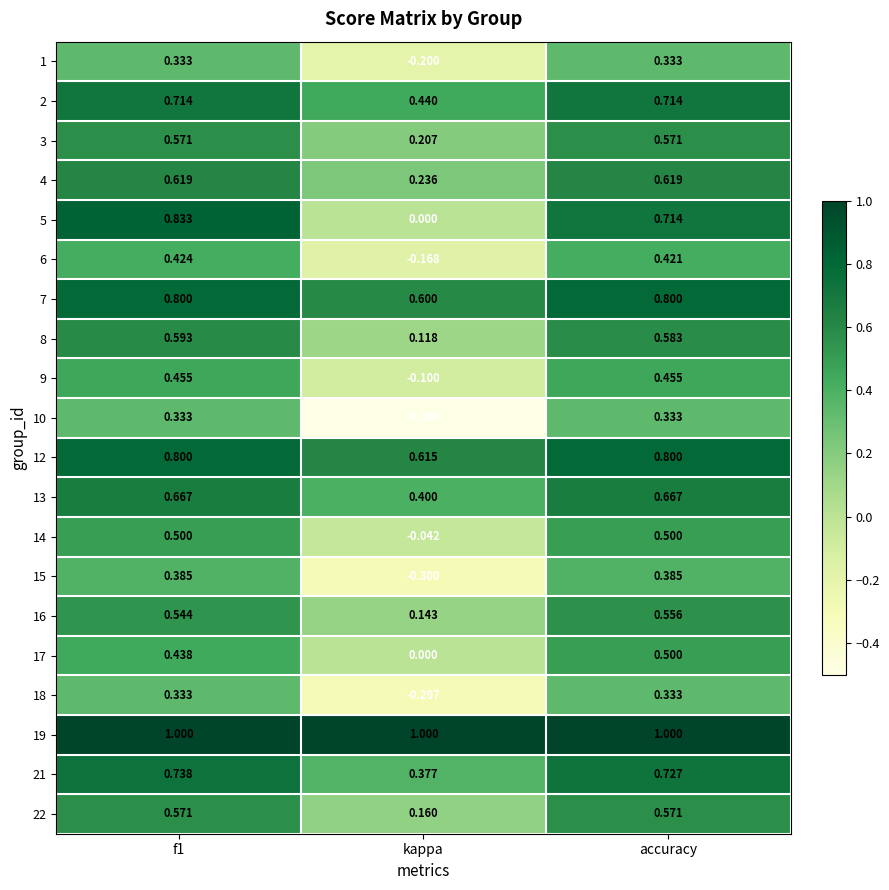

Which category has the lowest value across all series?

kappa